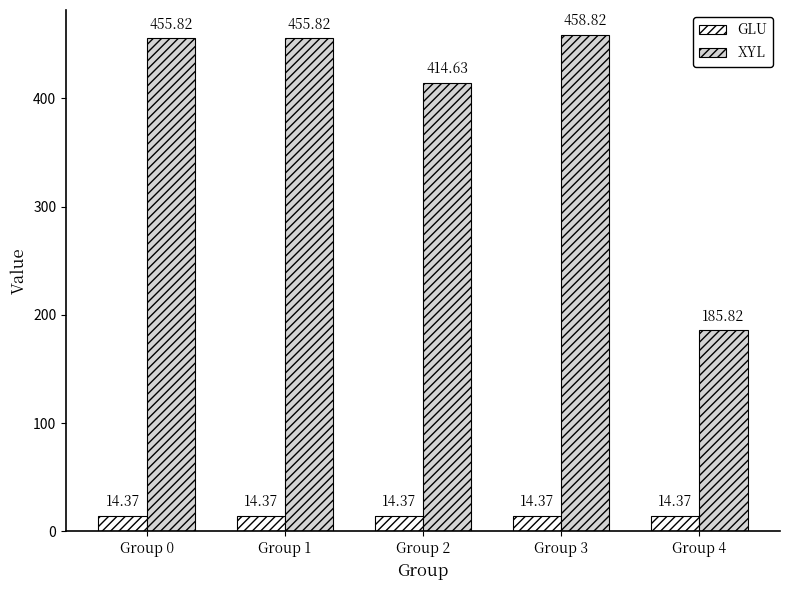

Rank the series by their average value, from highest to lowest.

XYL, GLU